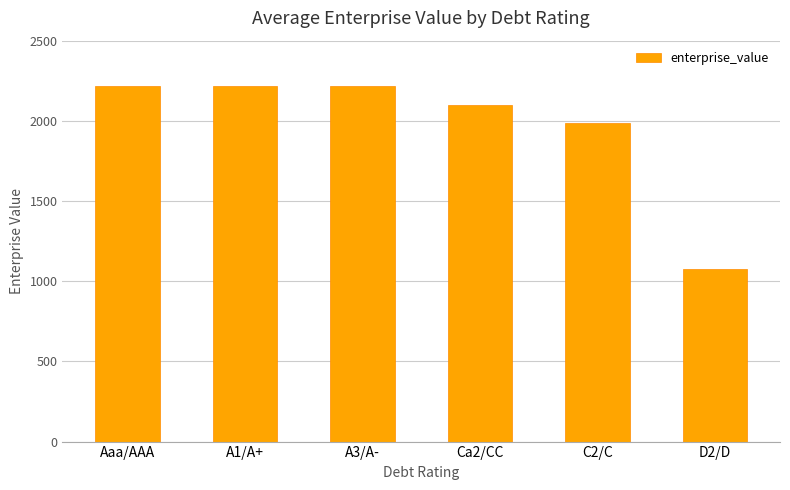

True or false: the data shows 2215.6 at Aaa/AAA.

True